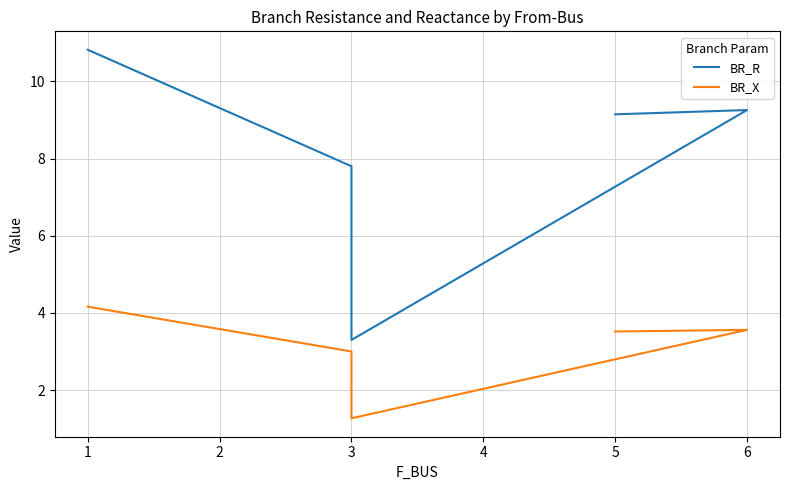

What is the minimum value shown in the chart?

1.3